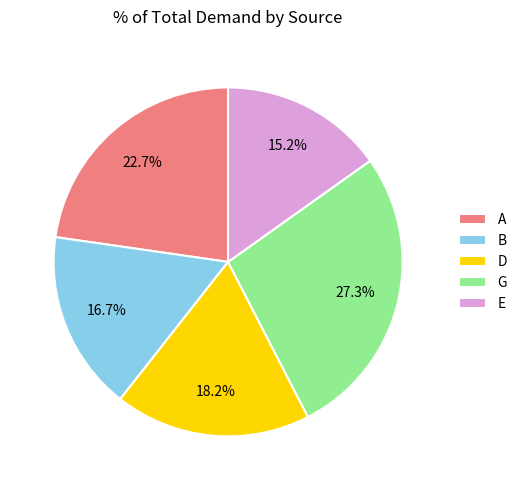

What percentage is NOT represented by D?

81.8%